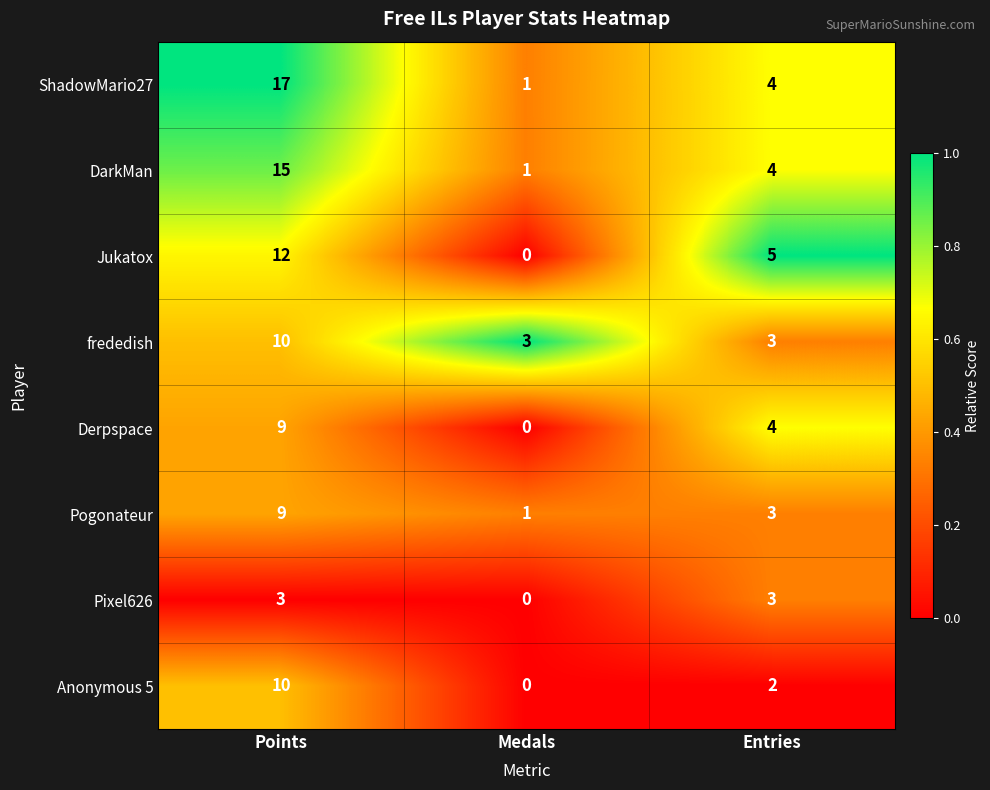

True or false: Pogonateur has a value of 9 at Points.

True